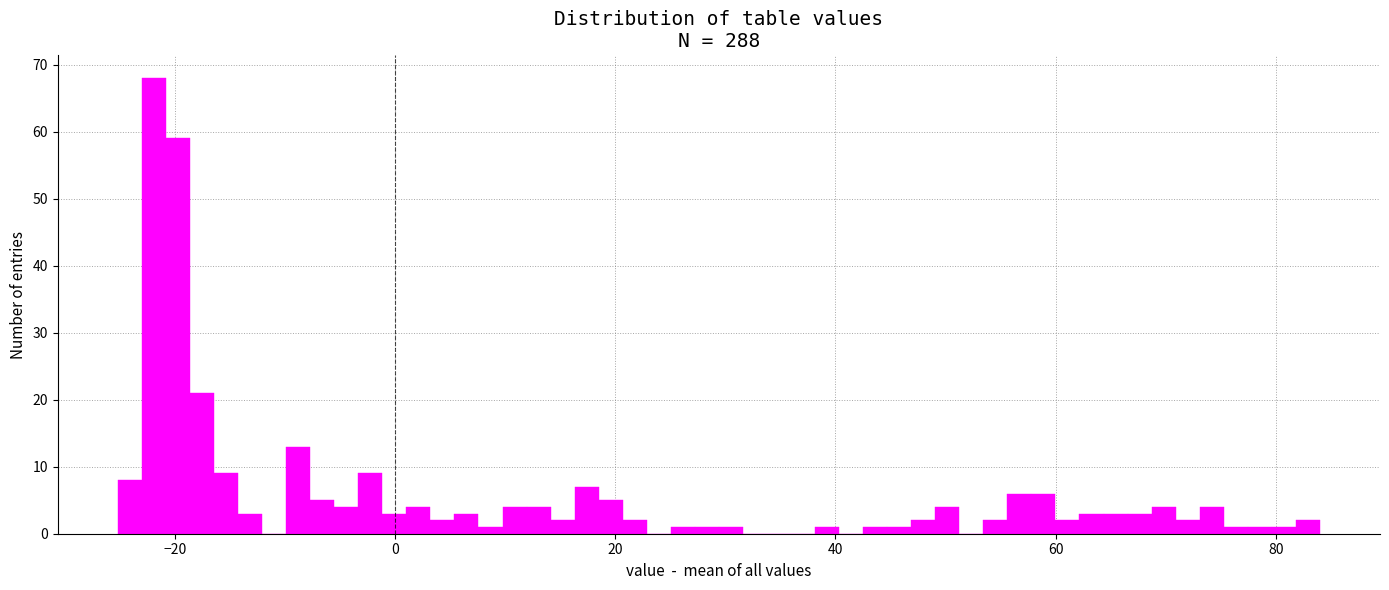

Around what value on the x-axis is the tallest bar? Give the approximate position of its centre, as read against the axis.

-22